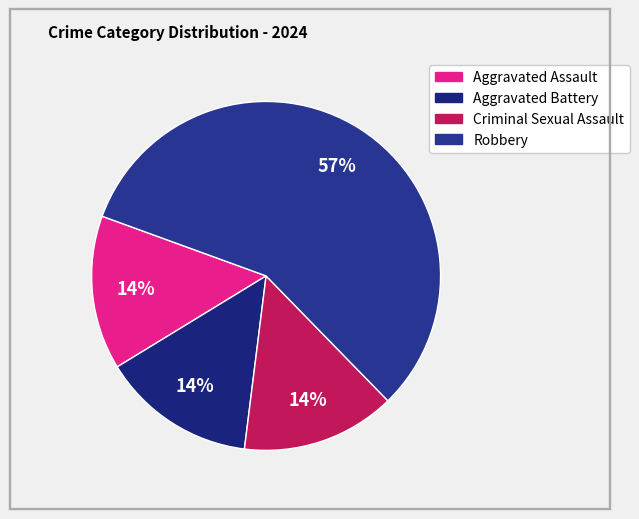

Combined, what portion of the pie is Aggravated Assault and Robbery?

71.4%